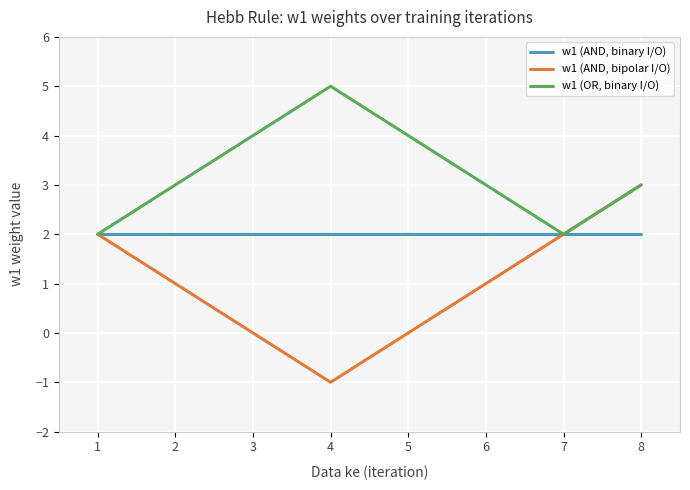

Which series has the largest range (max minus min)?

w1 (AND, bipolar I/O)